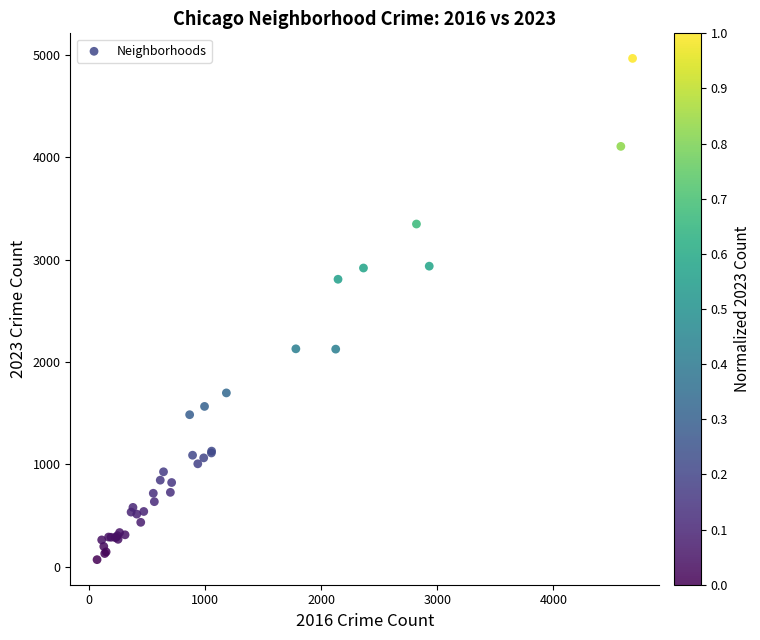

What Y value in the scatter plot is closest to 2517?

2808